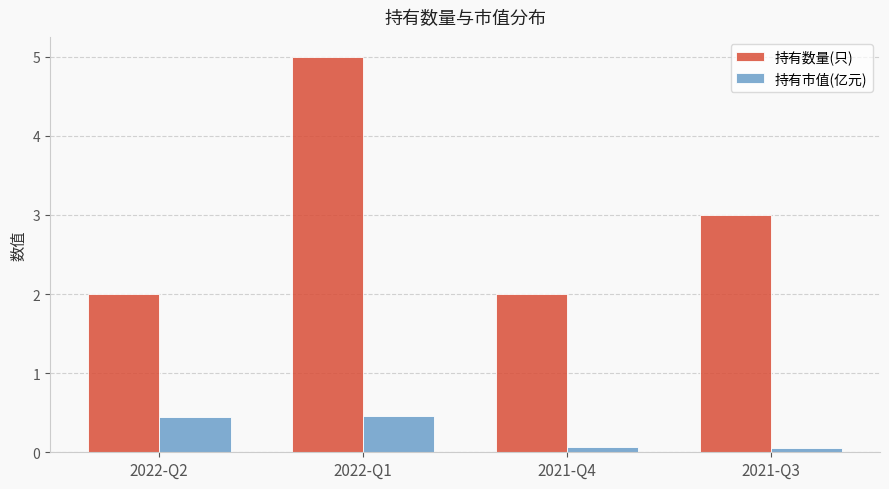

What is the value of the 持有市值(亿元) bar at the 1st from the left?

0.5